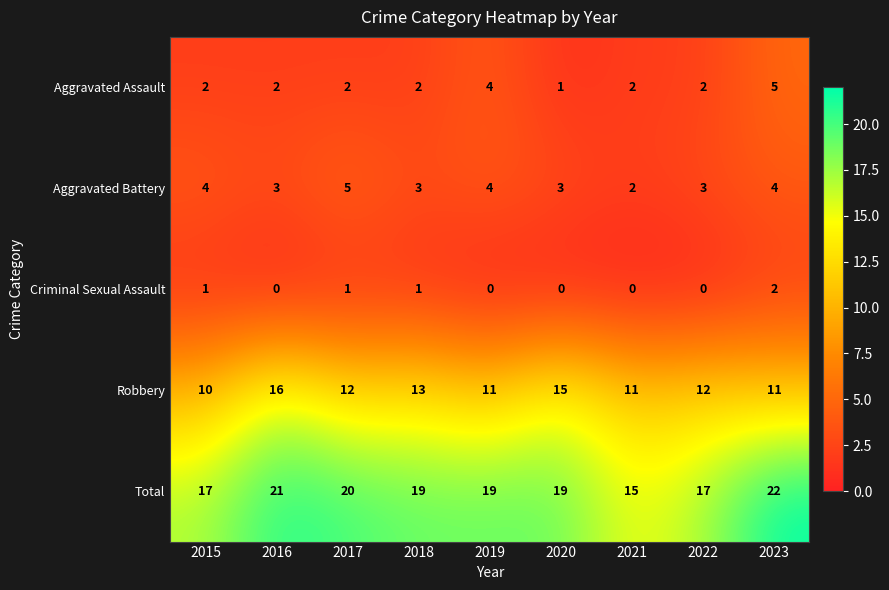

What is the difference between the highest and lowest values at 2022?

17